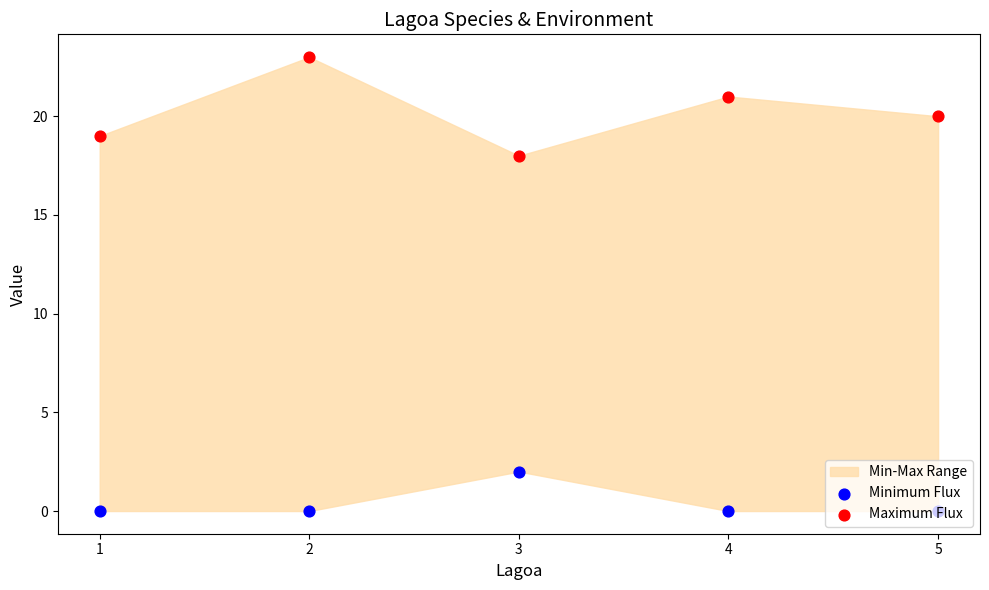

Is the value of Minimum Flux at 1 greater than the value of Maximum Flux at 2?

No